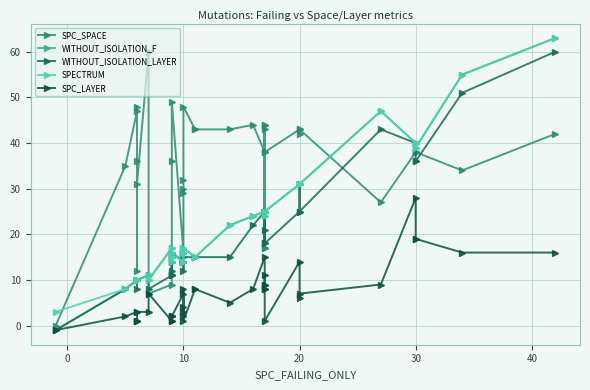

What is the sum of all SPC_LAYER values?

277